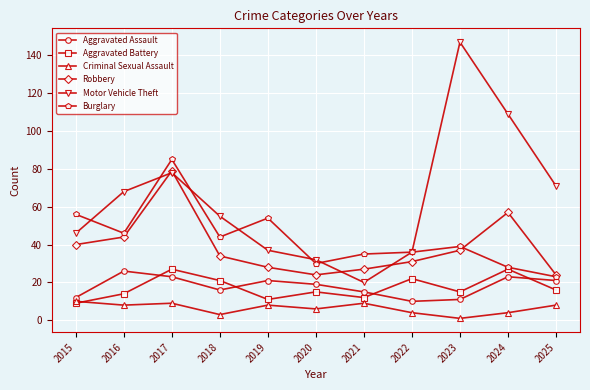

True or false: Motor Vehicle Theft has more than 1 interior local peaks.

True